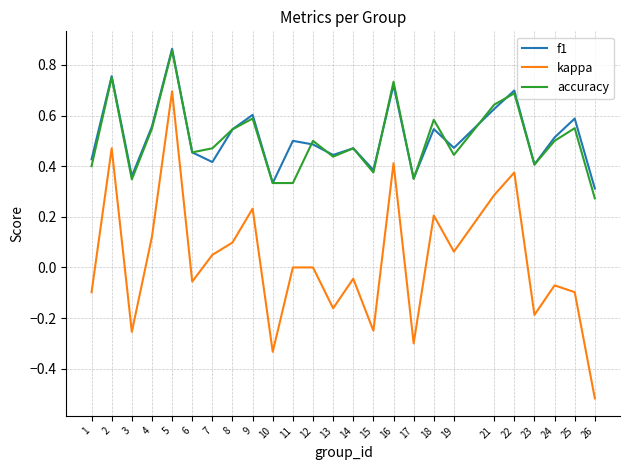

What is the sum of all f1 values?

12.8